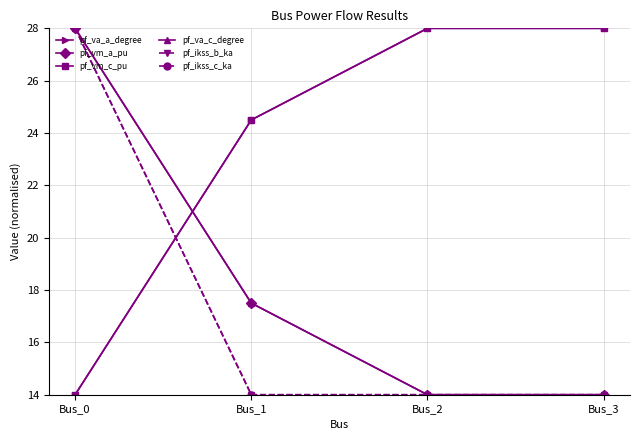

Reading left to right, extract all data points from this chart.

pf_va_a_degree: Bus_0=14.0	Bus_1=24.5	Bus_2=28.0	Bus_3=28.0
pf_vm_a_pu: Bus_0=28.0	Bus_1=17.5	Bus_2=14.0	Bus_3=14.0
pf_vm_c_pu: Bus_0=14.0	Bus_1=24.5	Bus_2=28.0	Bus_3=28.0
pf_va_c_degree: Bus_0=28.0	Bus_1=17.5	Bus_2=14.0	Bus_3=14.0
pf_ikss_b_ka: Bus_0=28.0	Bus_1=14.0	Bus_2=14.0	Bus_3=14.0
pf_ikss_c_ka: Bus_0=28.0	Bus_1=14.0	Bus_2=14.0	Bus_3=14.0